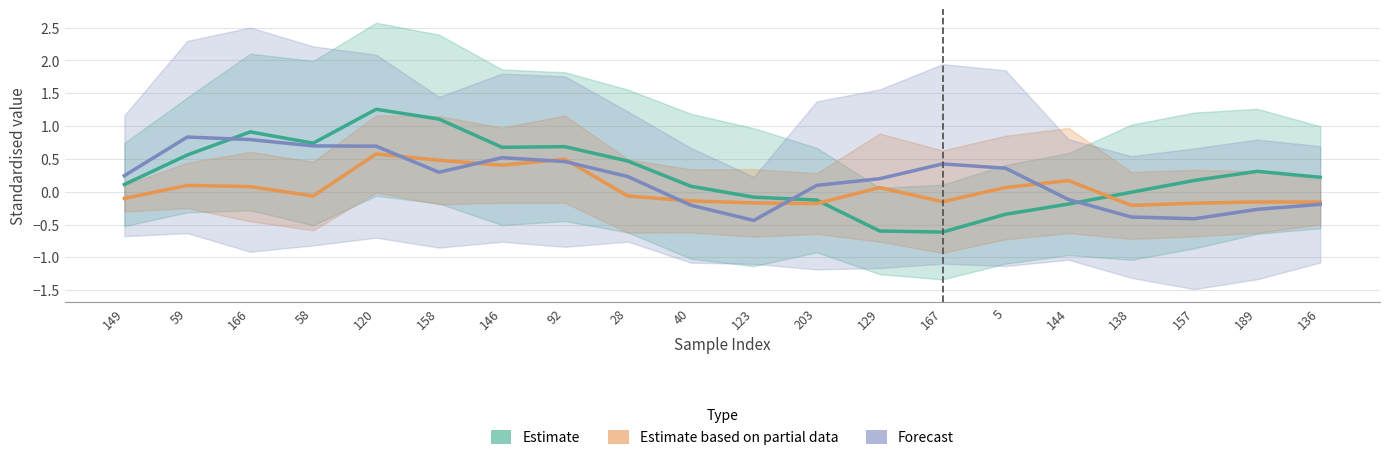

How many data points in Estimate based on partial data are above 0?

9